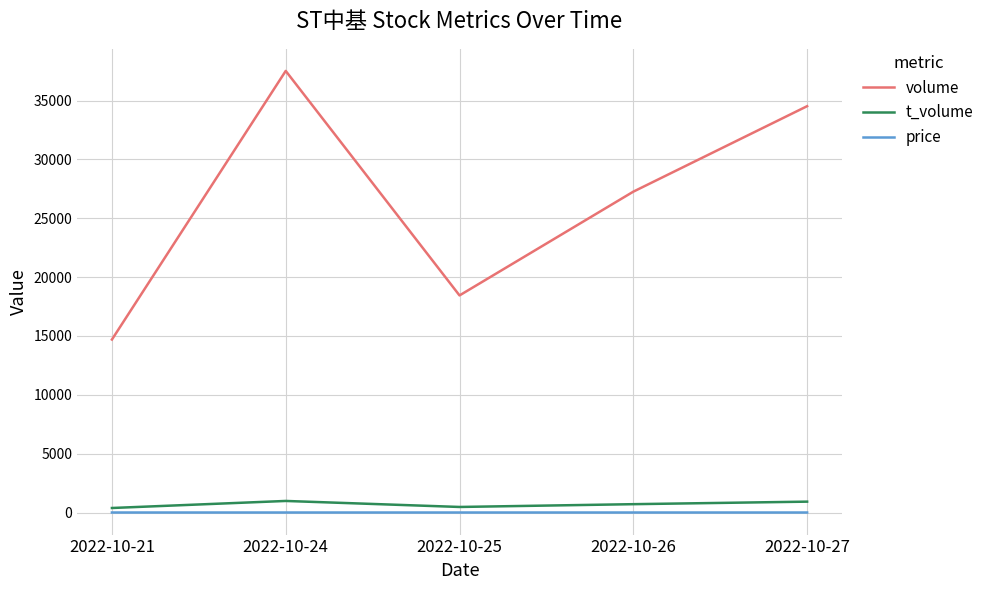

What value does the t_volume series have at 2022-10-26?

710.0